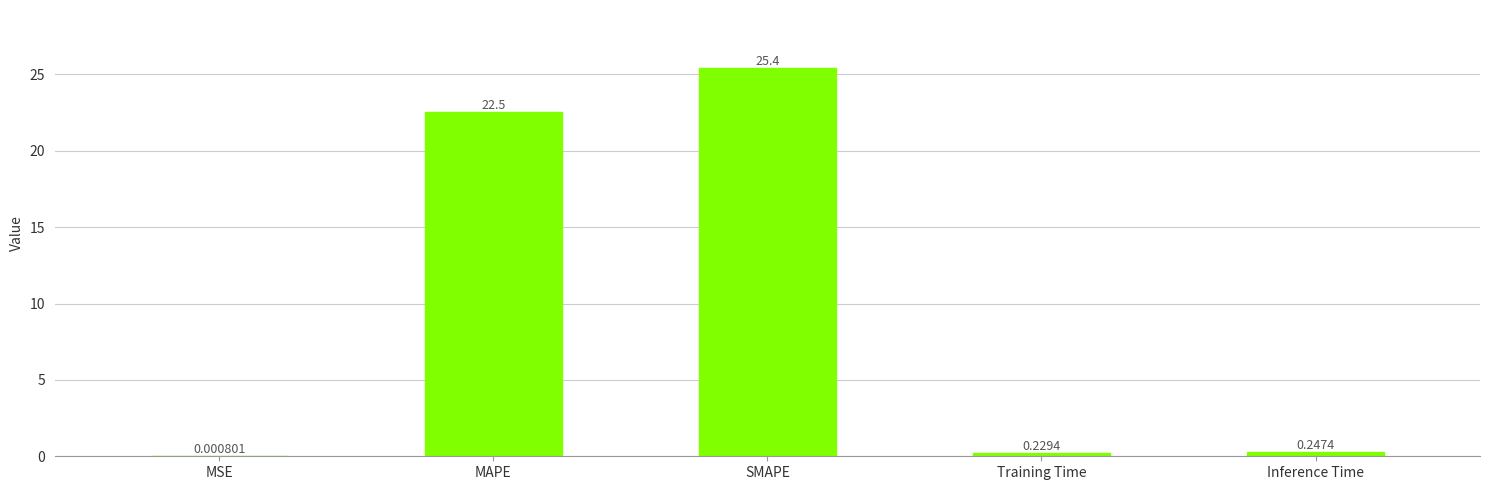

Which category has the highest value across all series?

SMAPE